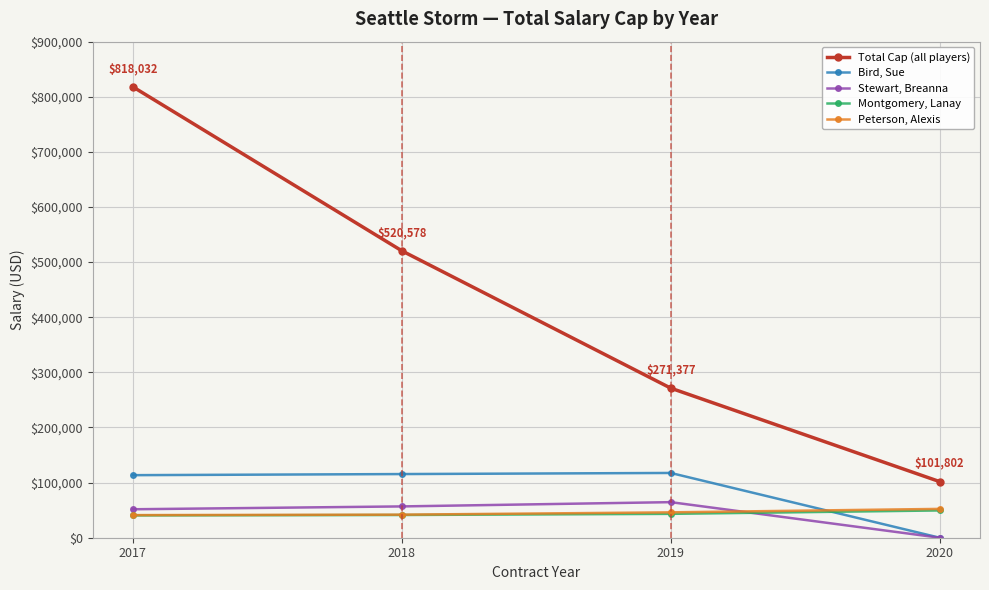

What is the sum of all Total Cap (all players) values?

1711789